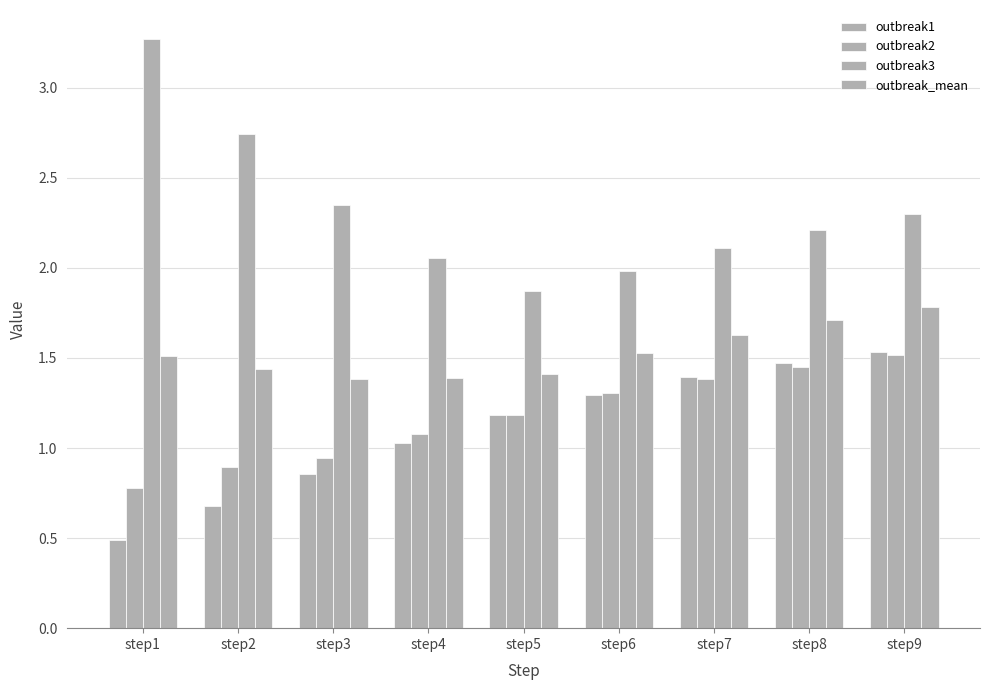

Which has a higher value, step2 or step1?

step2